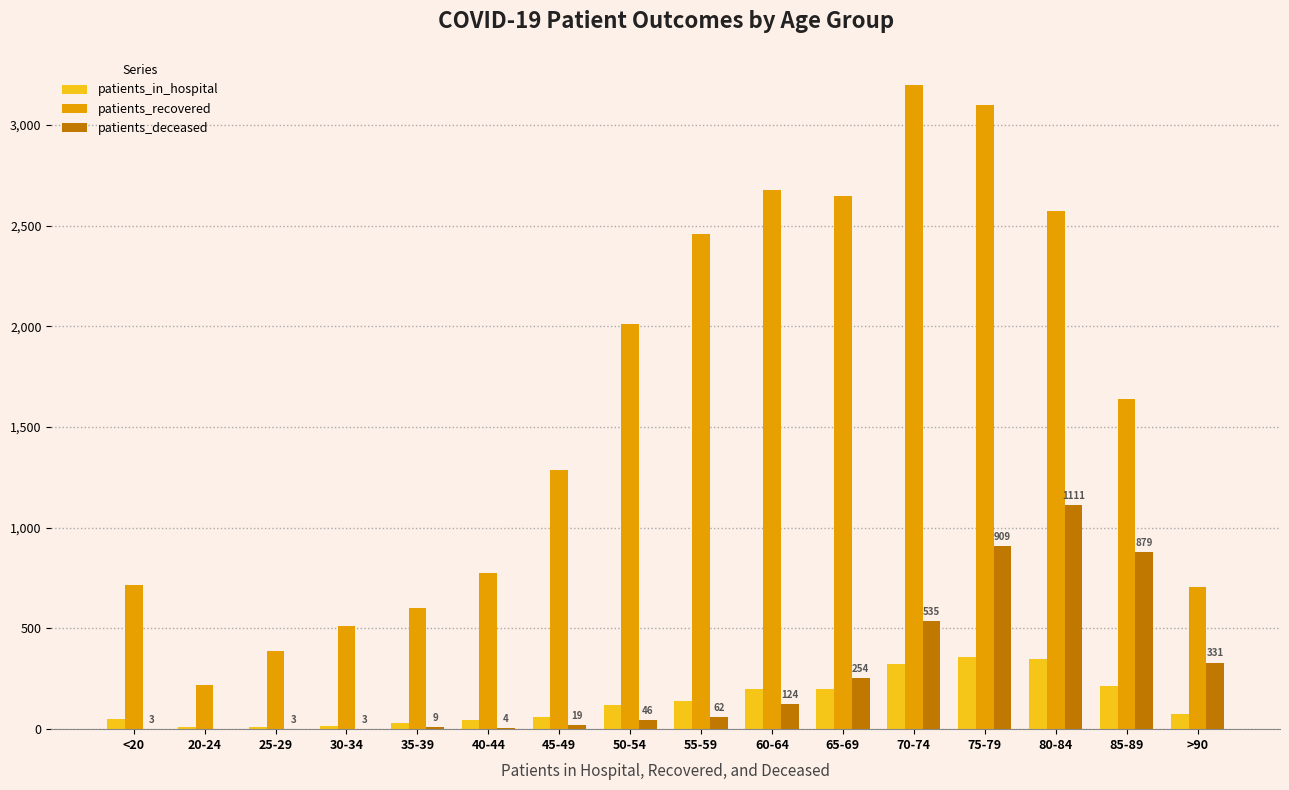

True or false: patients_recovered has a value of 2012 at 50-54.

True